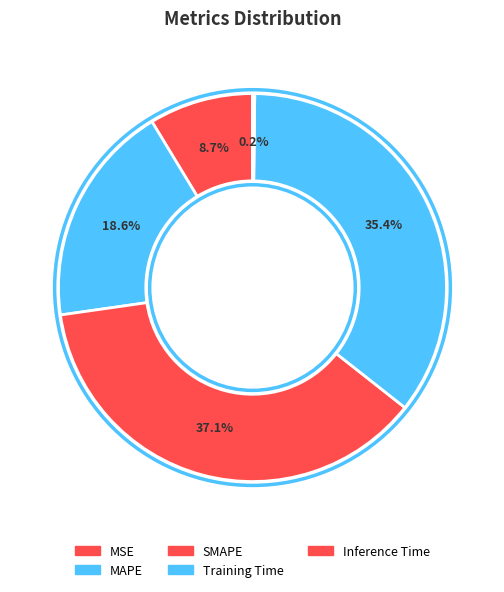

To the nearest percent, what is the combined percentage of Training Time and Inference Time?

36%